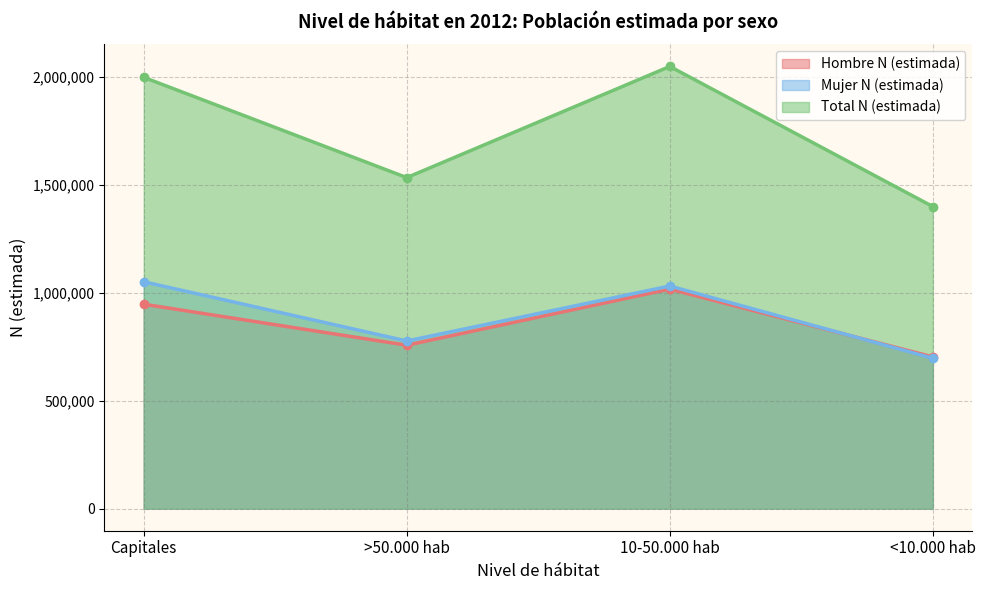

What is the minimum value for Mujer N (estimada)?

697050